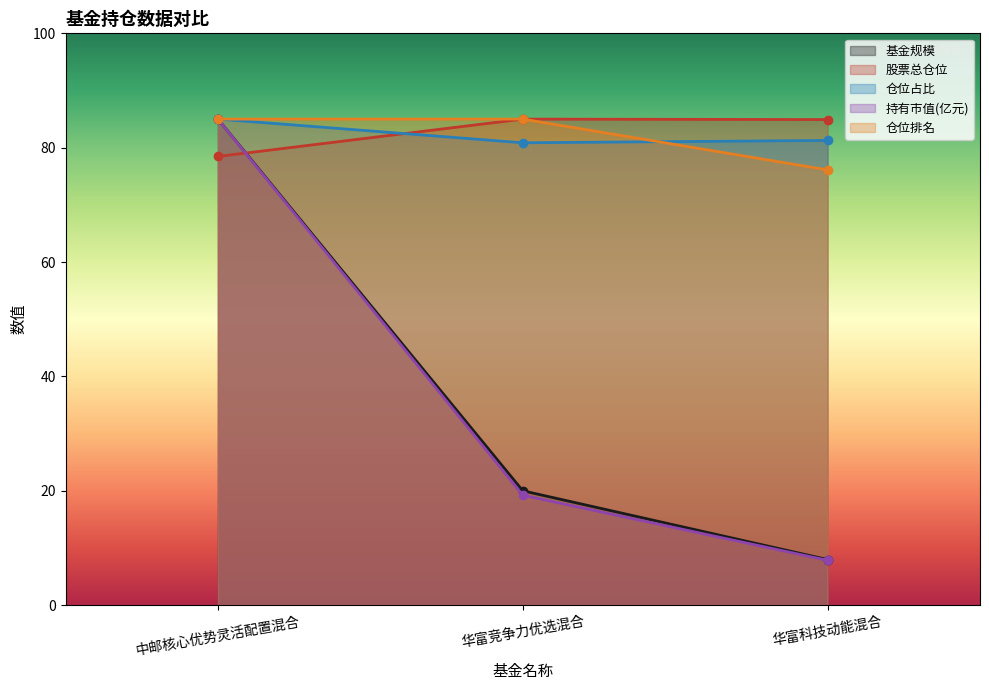

Where is 仓位排名 nearest to the value 80?

华富科技动能混合